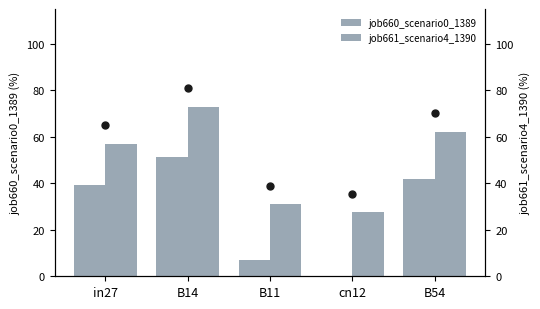

Is the value of job660_scenario0_1389 at B14 greater than the value of job661_scenario4_1390 at in27?

No